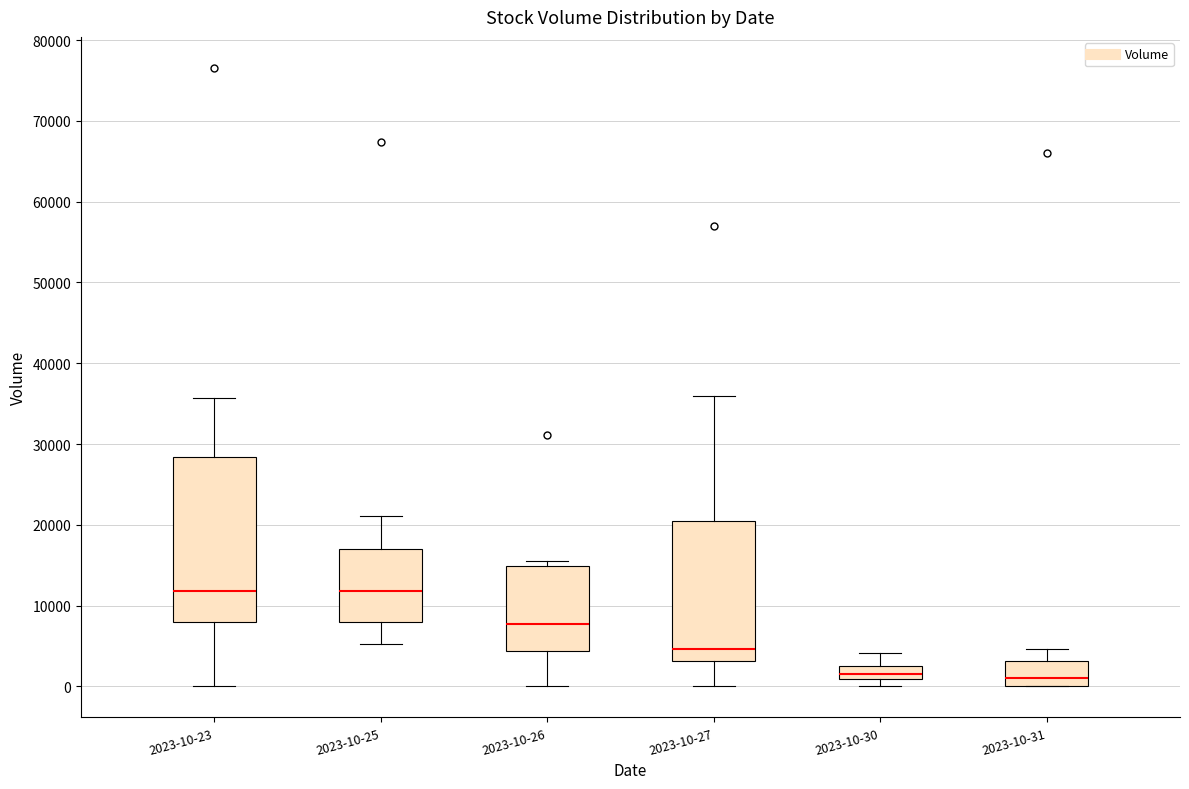

Where is the lower edge of the box for 2023-10-26 on the y-axis? The values are not printed on the chart, so give them approximately, as read against the axis.

4000